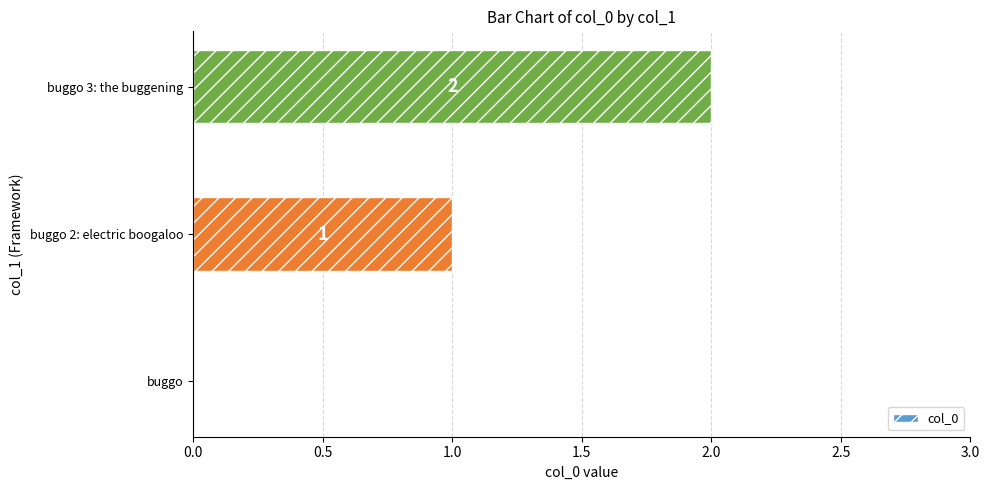

Approximately how many times larger is the value at buggo 3: the buggening compared to buggo 2: electric boogaloo?

2.0